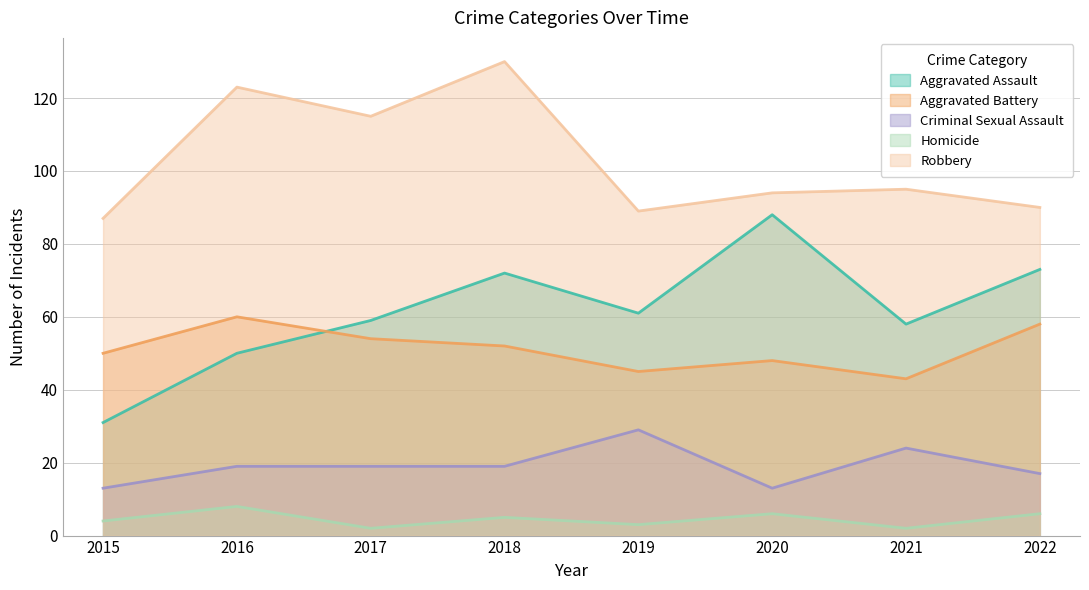

Count the number of categories in the chart.

8